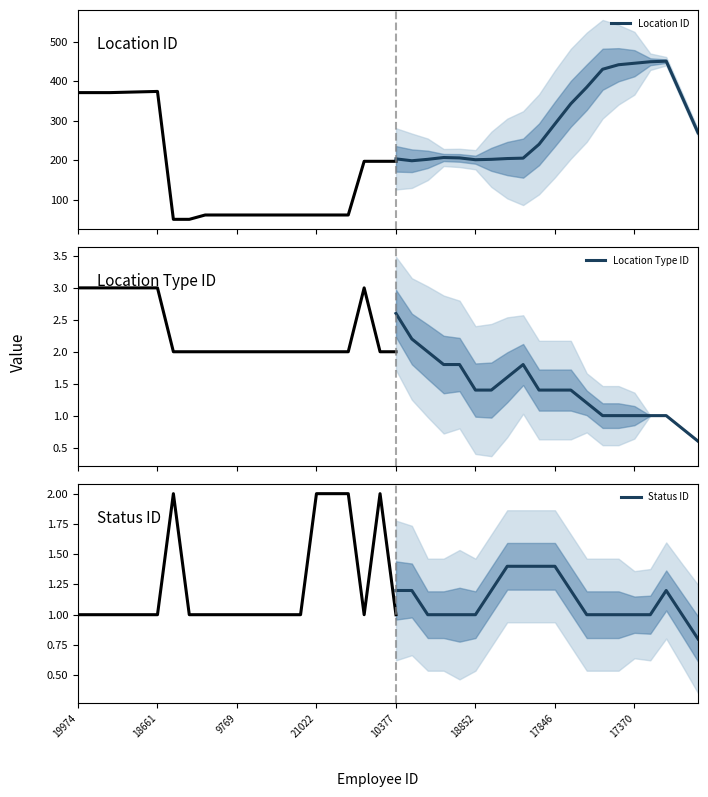

What is the minimum value for Location Type ID?

0.6